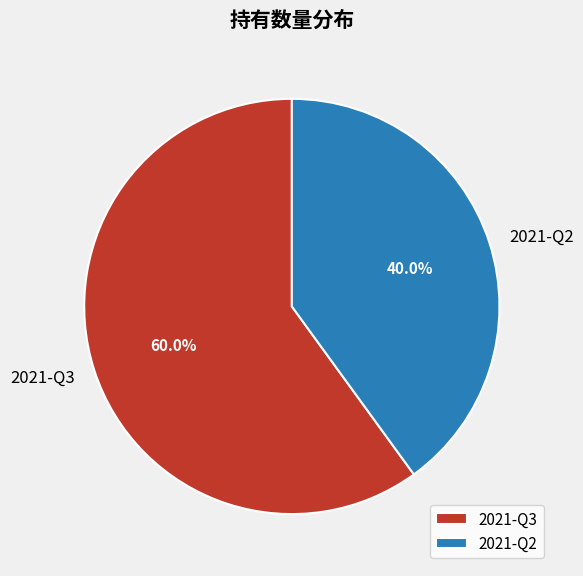

Which slice is the largest?

2021-Q3